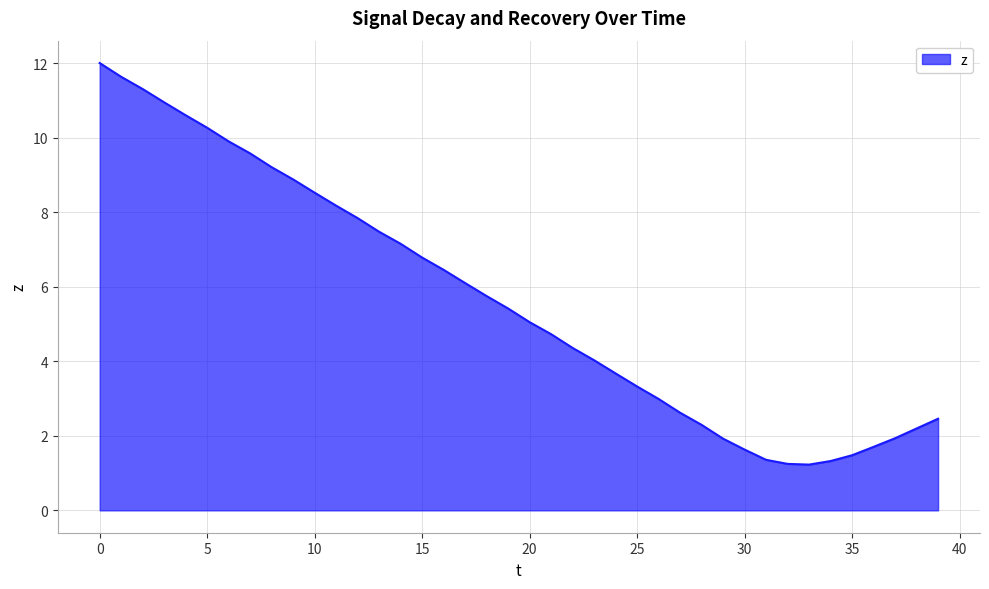

What is the smallest value displayed?

1.2